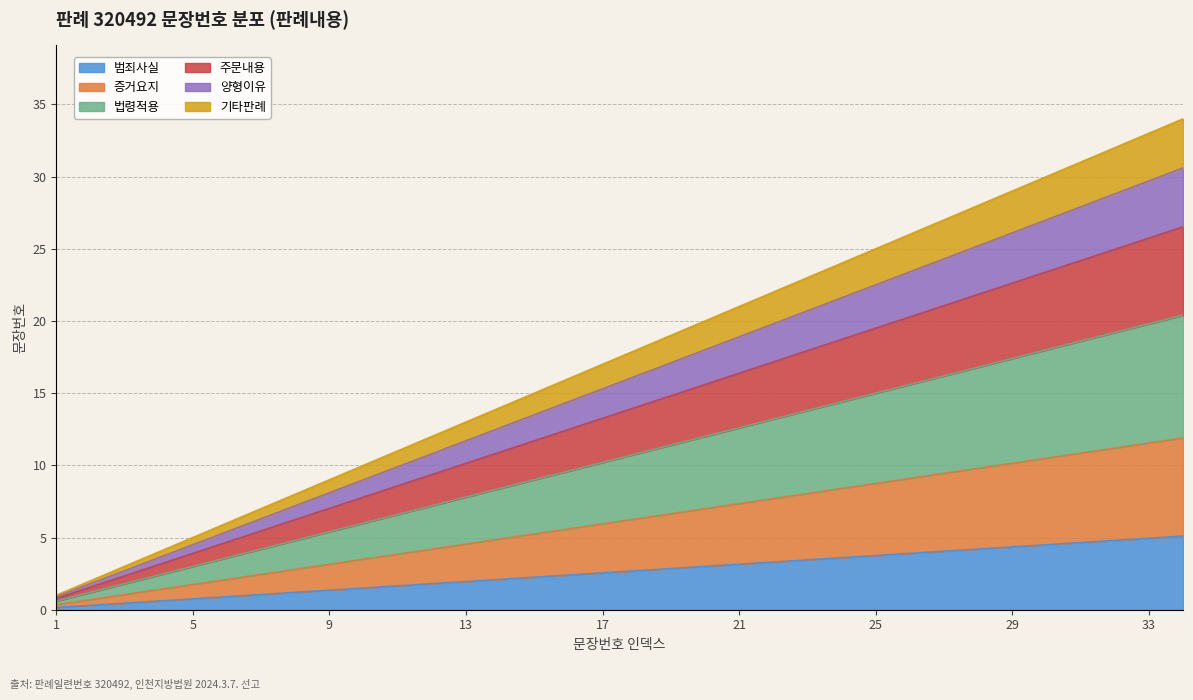

Does the chart display data point markers on the line(s)?

No